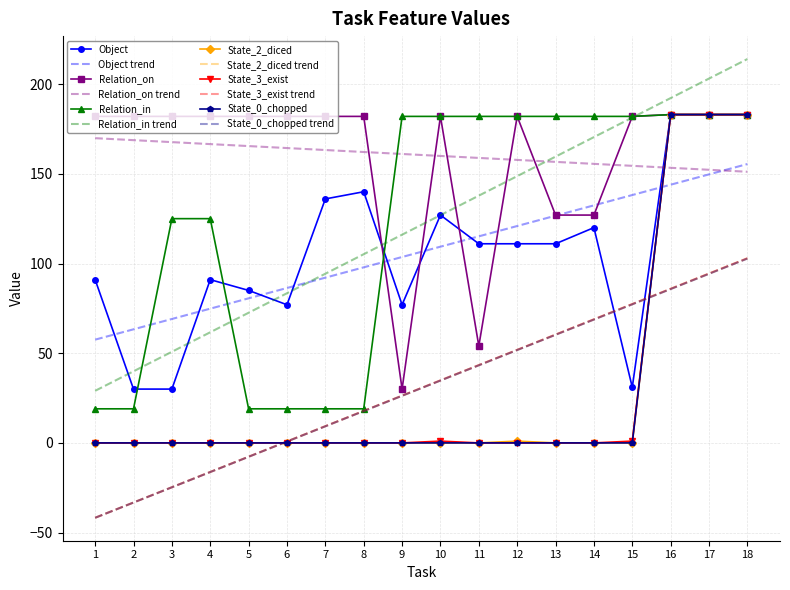

What is the smallest value displayed?

-41.7